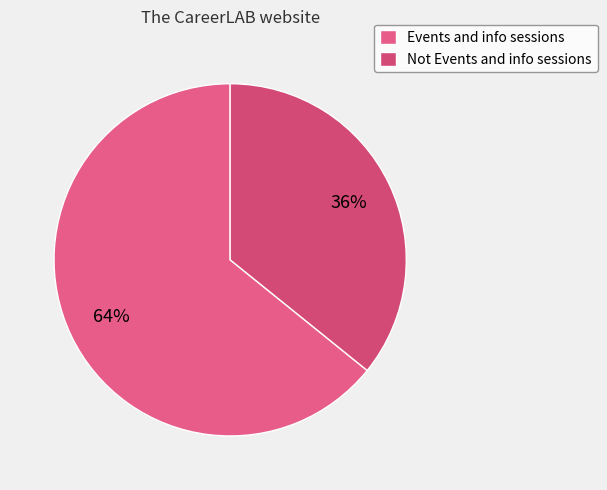

To the nearest percent, what is the difference between the Not Events and info sessions and Events and info sessions slice percentages?

28%